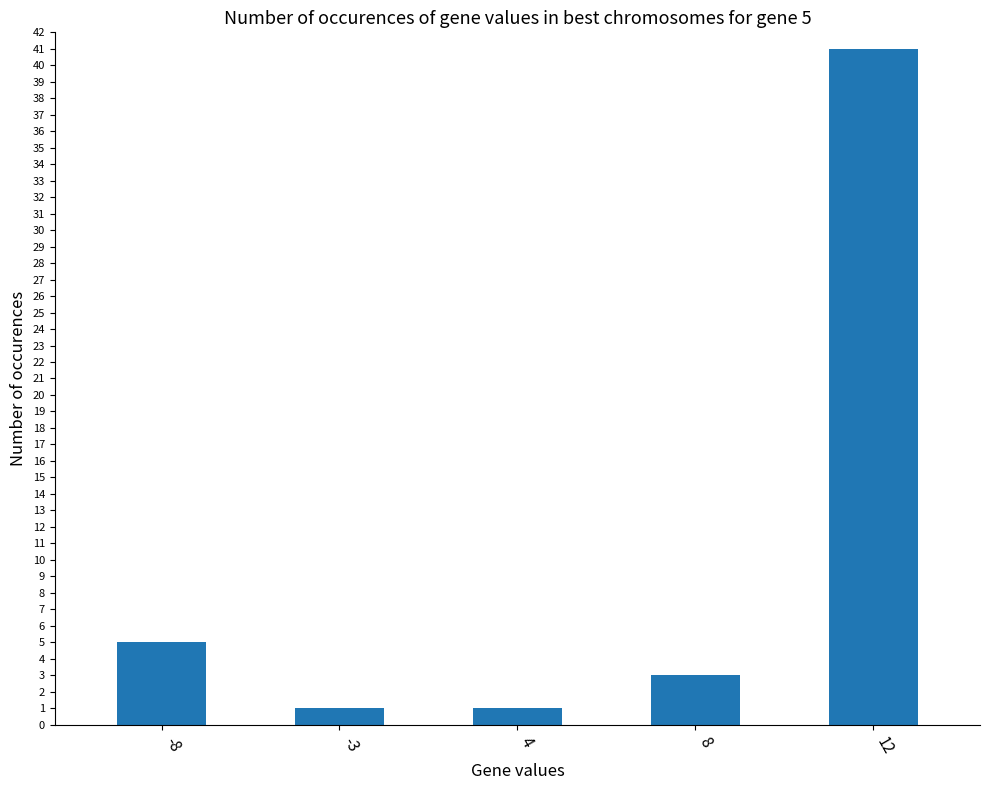

What is the sum of all values?

51